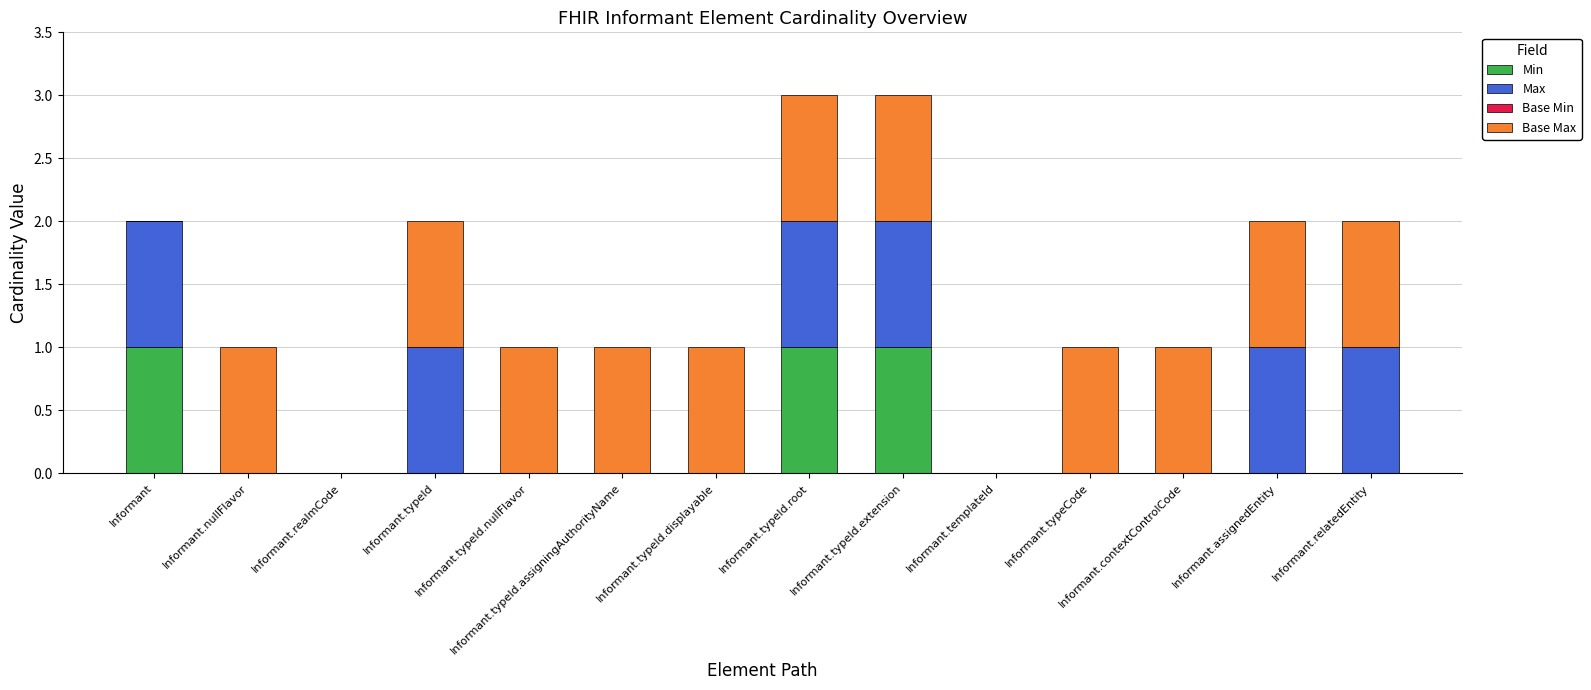

The value of Min at Informant.assignedEntity is 0. True or false?

True